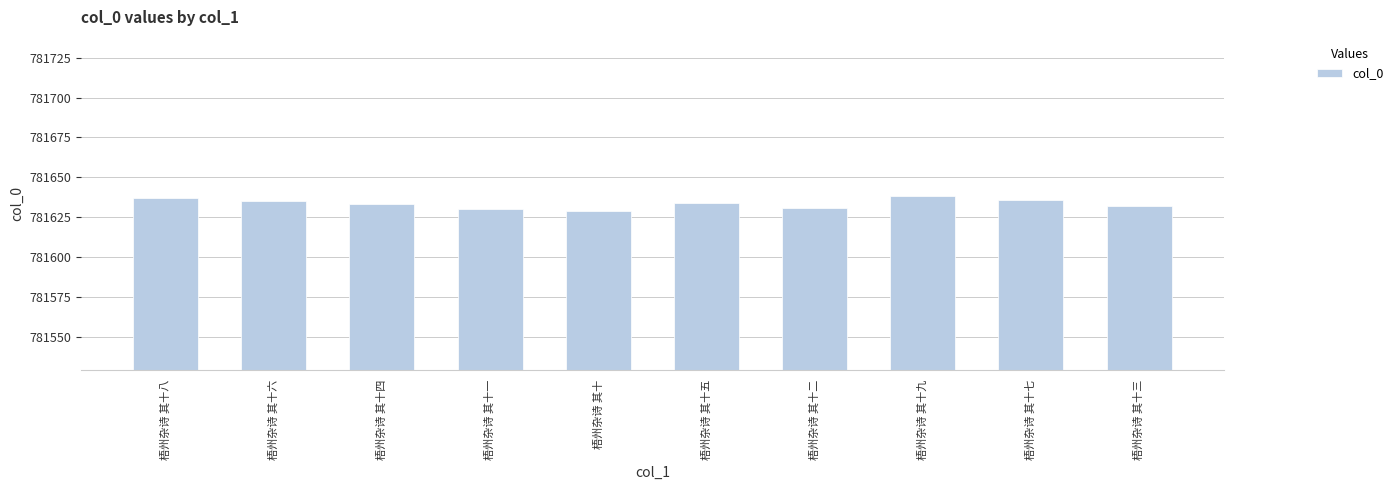

Count the values in the range 781631 to 781636.

6